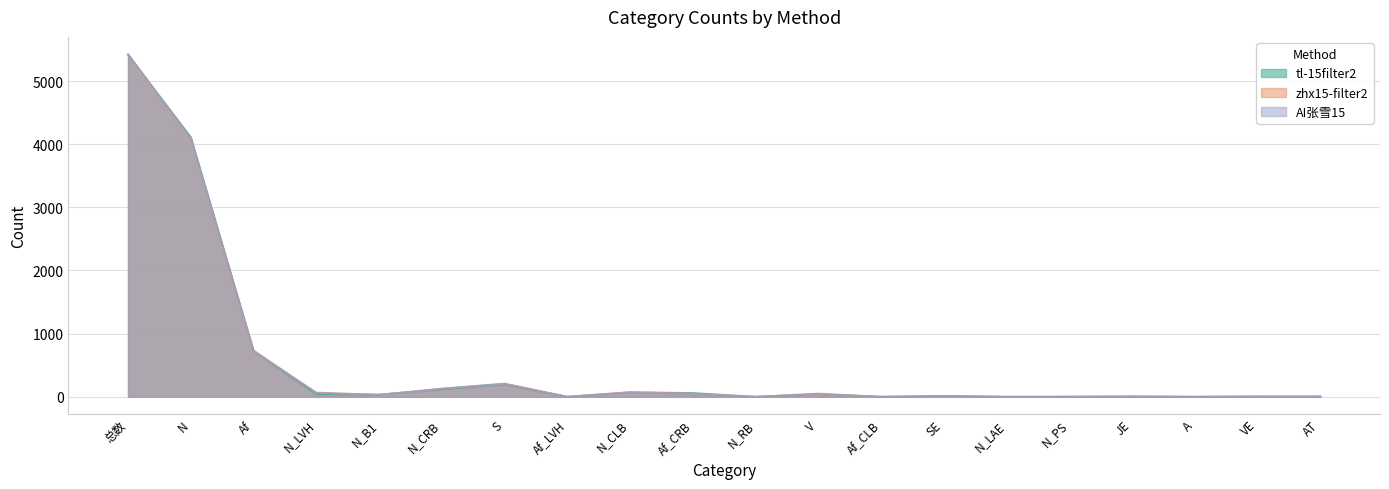

What position from the right is N_LVH?

17